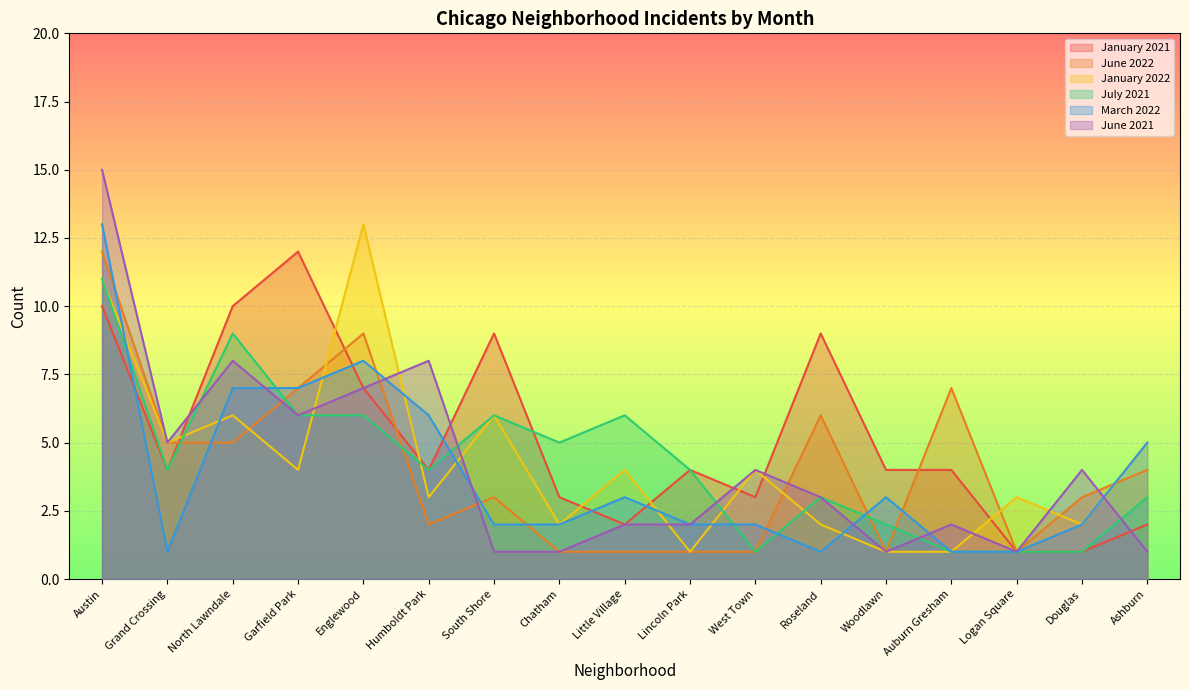

Which label corresponds to the largest value in the chart?

Austin